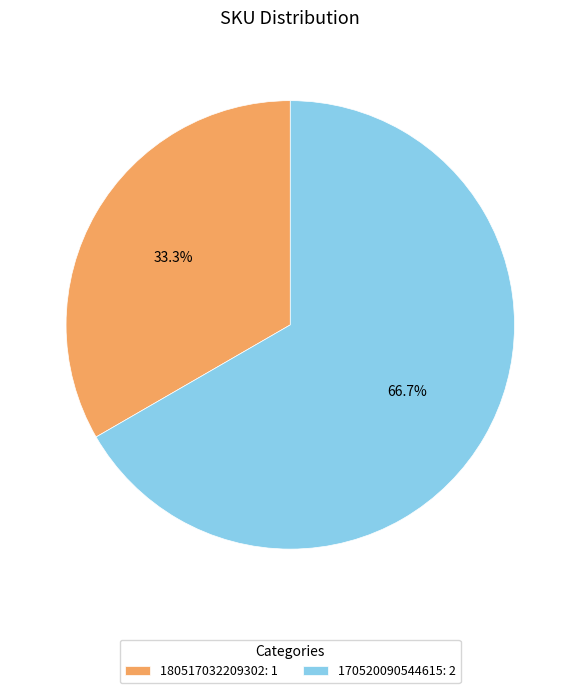

To the nearest percent, what is the average slice percentage?

50%